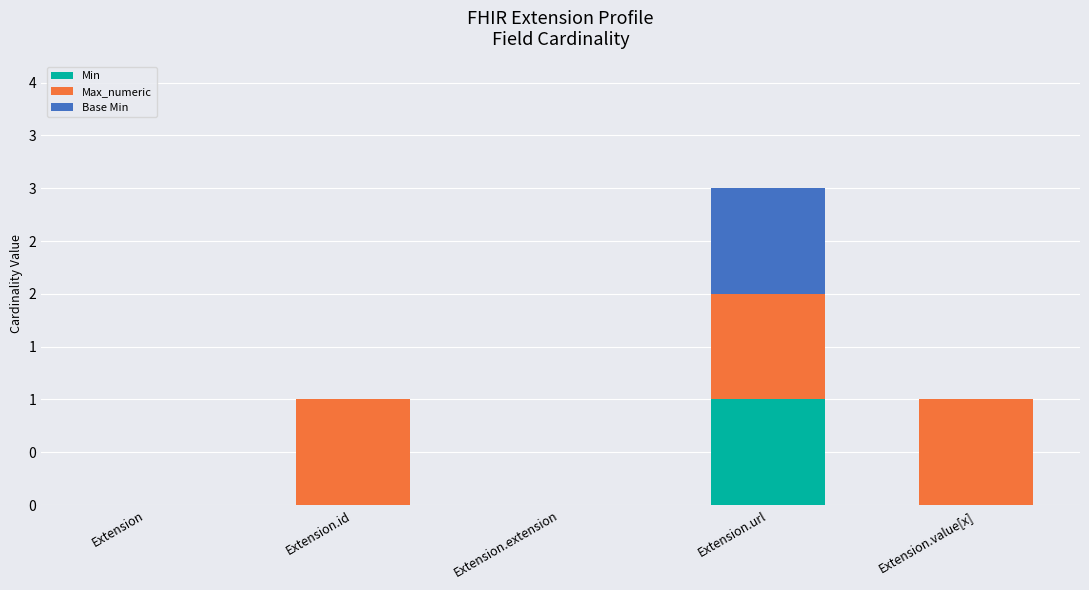

Which series has the largest total across all categories?

Max_numeric